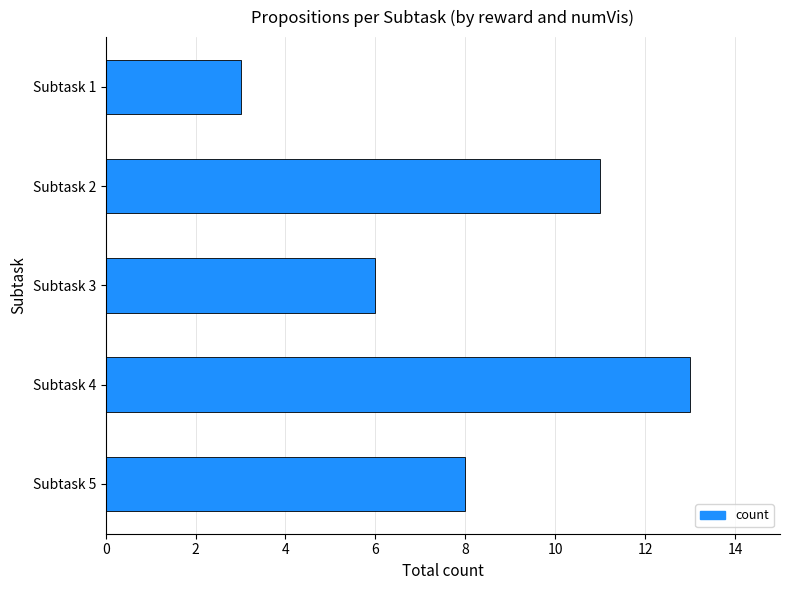

Reading top to bottom, what are all the values shown in this chart?

3	11	6	13	8